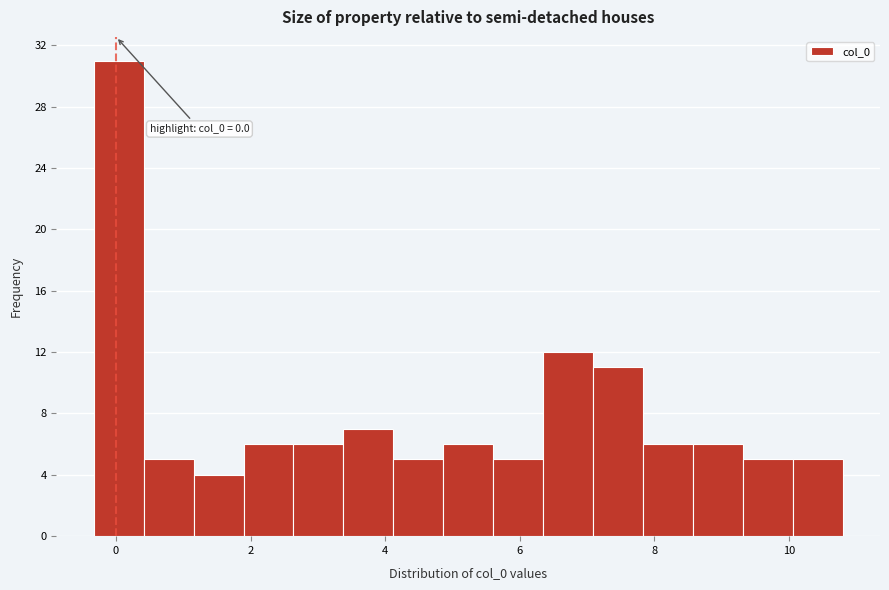

Around what value on the x-axis is the tallest bar? Give the approximate position of its centre, as read against the axis.

0.0